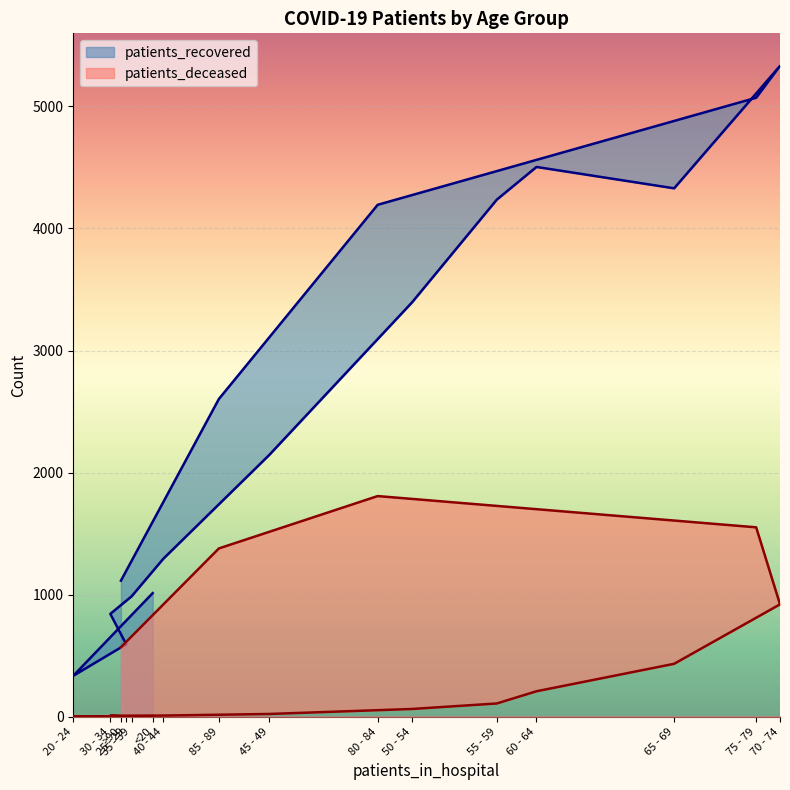

Where is the first local maximum for patients_recovered?

60 - 64